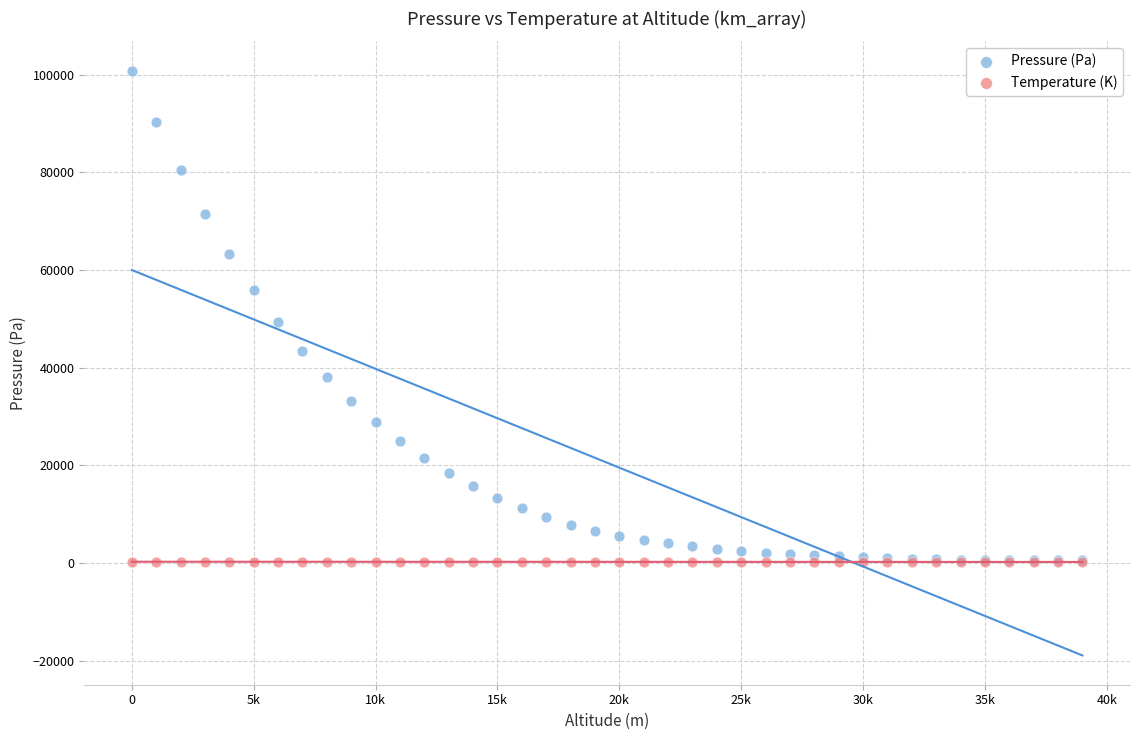

Which series has the largest Y range (max minus min)?

Pressure (Pa)